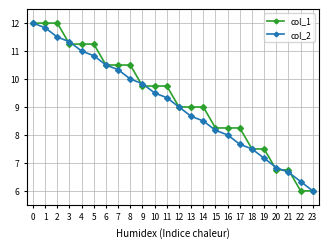

Count the number of data series in this chart.

2